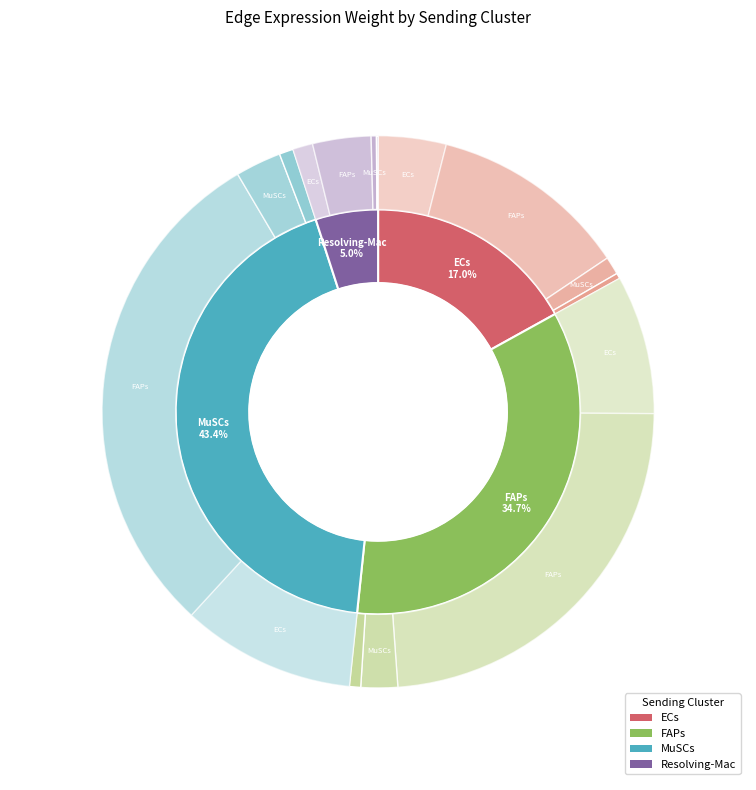

To the nearest percent, what is the difference between the largest and smallest slice percentages?

30%